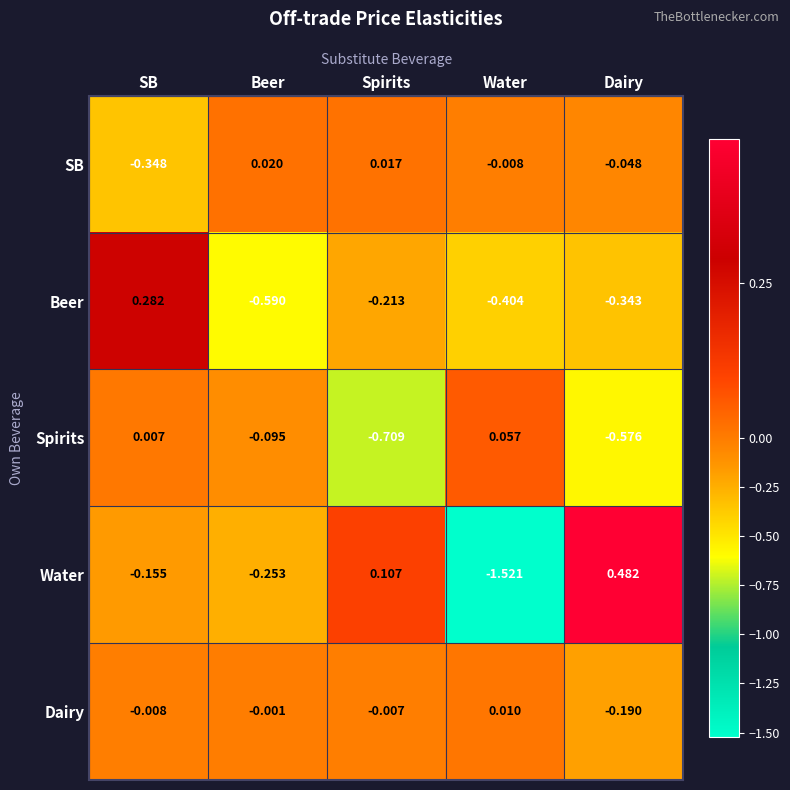

At Water, list the series in order from smallest to largest.

Water, Beer, SB, Dairy, Spirits